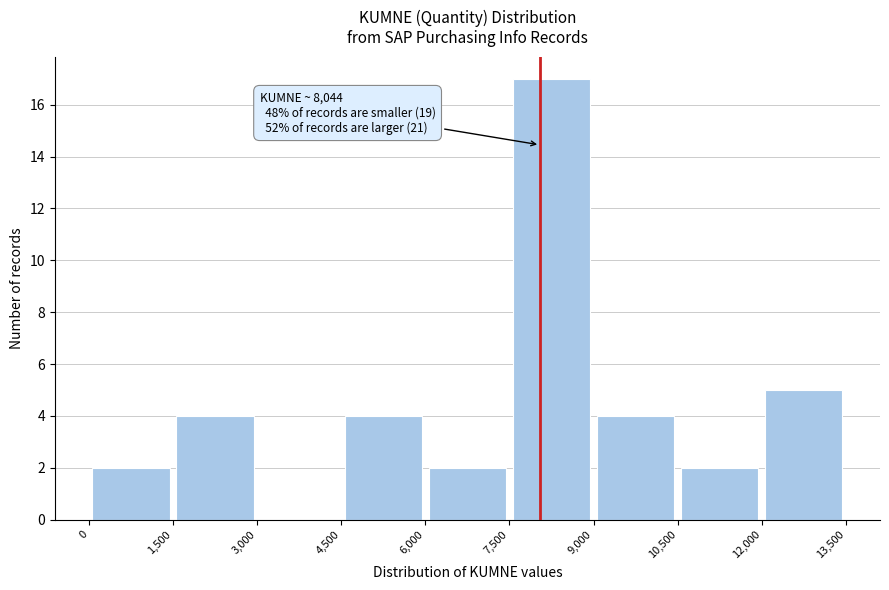

Which range on the x-axis has the tallest bar?

7,500 to 9,000